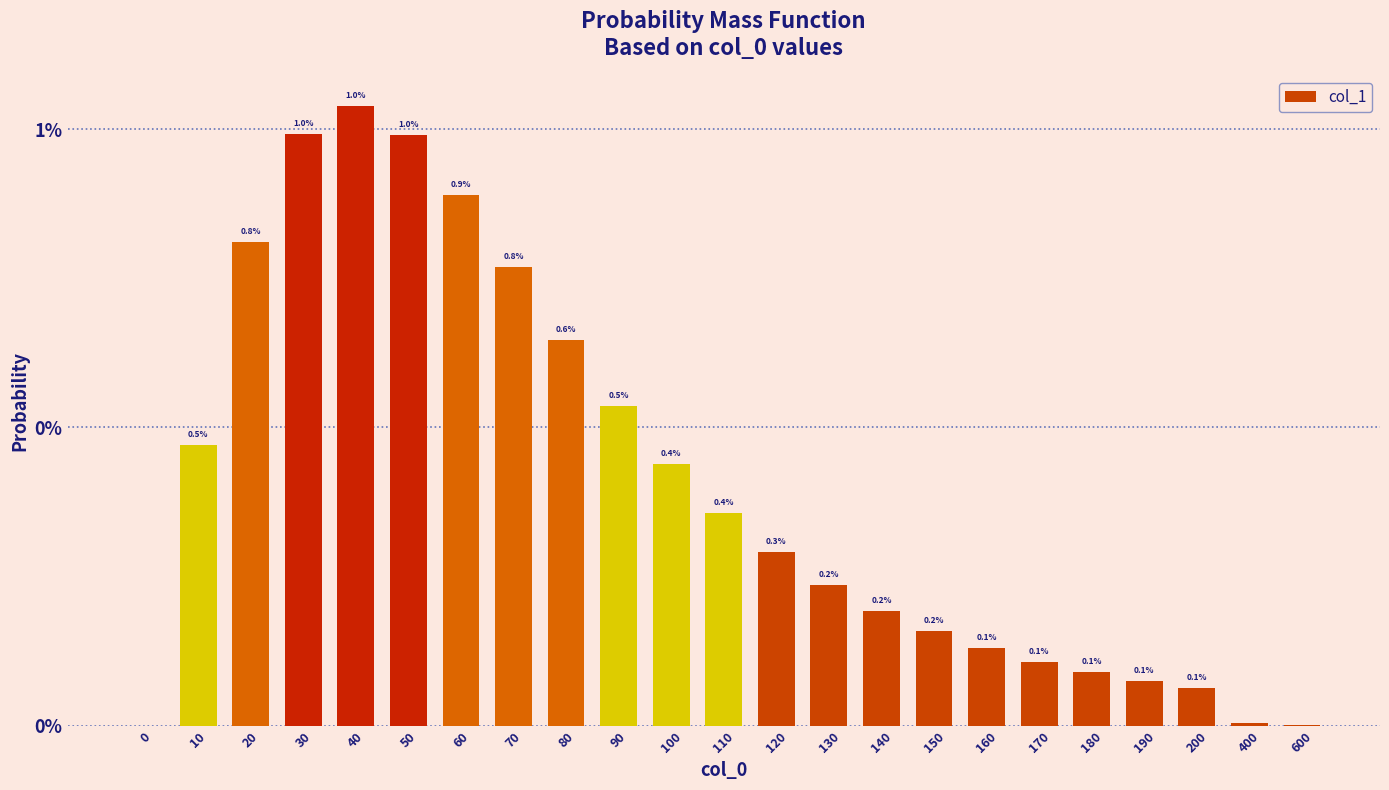

Are the bars horizontal?

No